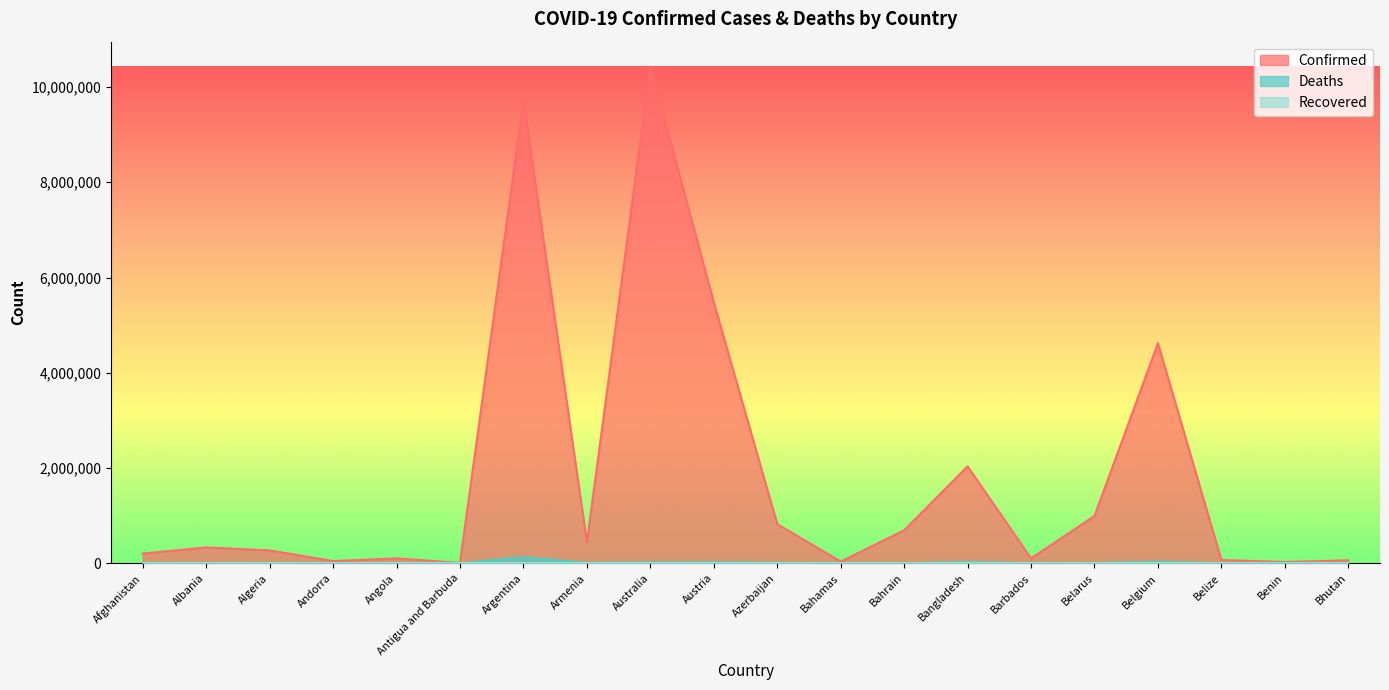

Which label corresponds to the smallest value in the chart?

Bhutan